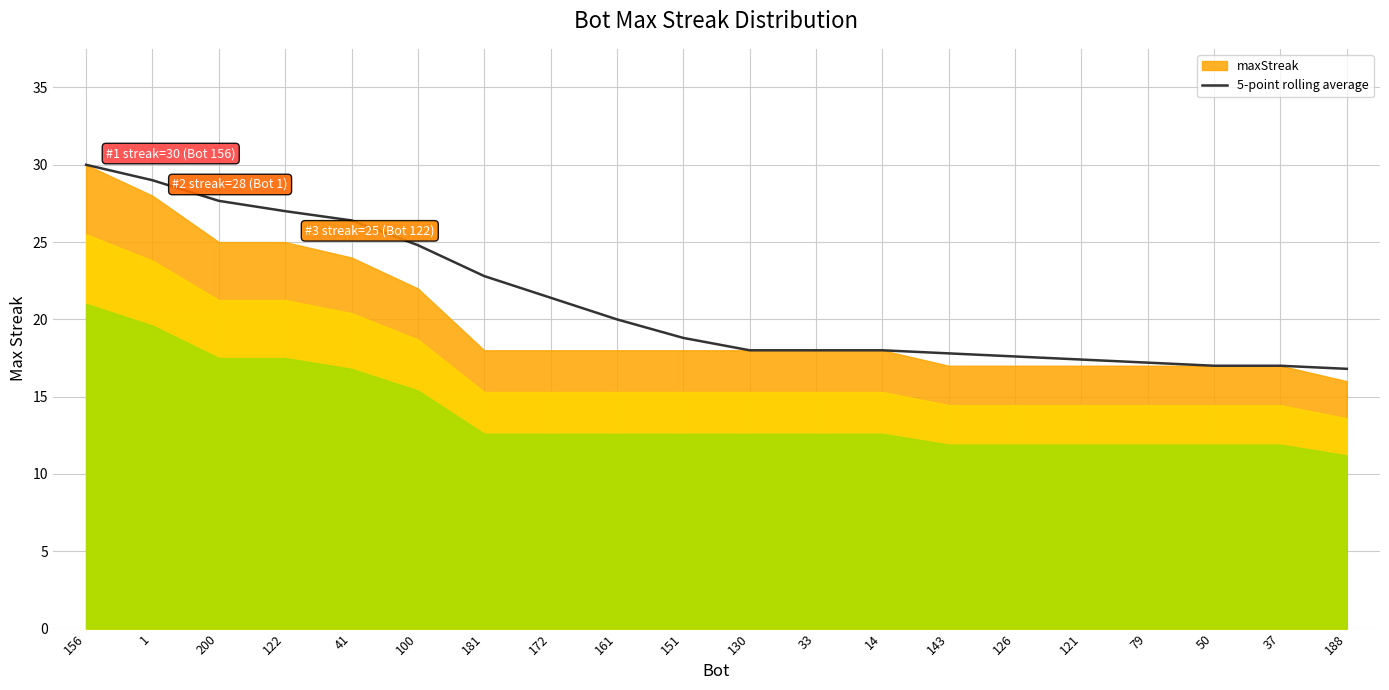

The value at 188 is 16.8. True or false?

True